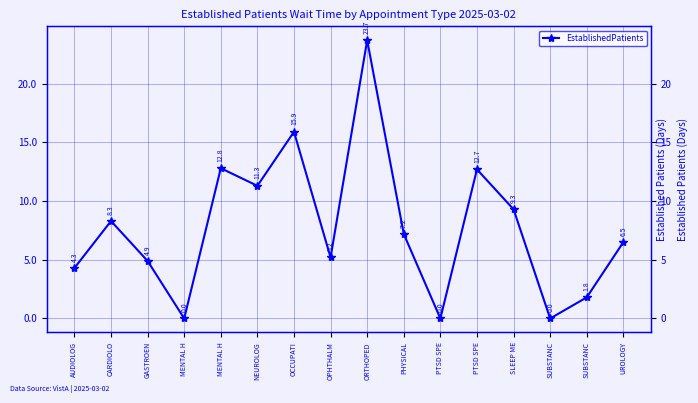

What is the change in value from AUDIOLOG to MENTAL H?

-4.3